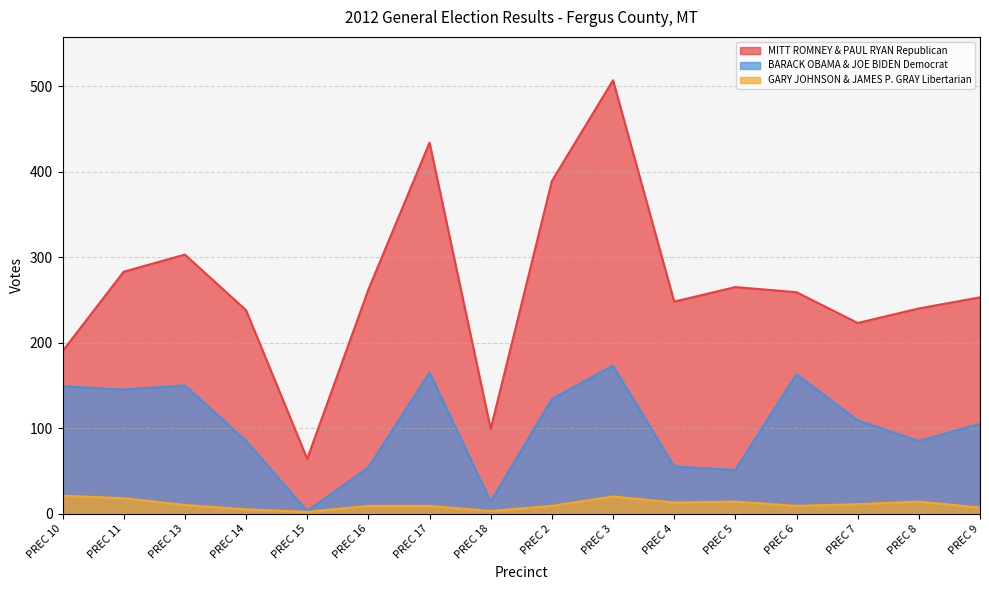

How many data points in BARACK OBAMA & JOE BIDEN Democrat are less than 109?

8